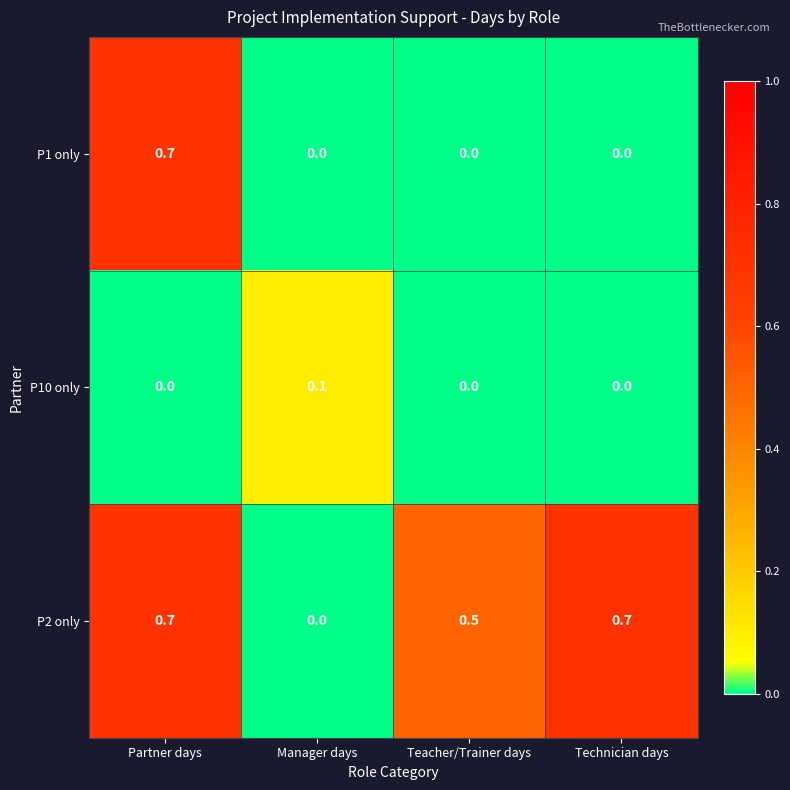

Rank the series by their average value, from highest to lowest.

P2 only, P1 only, P10 only